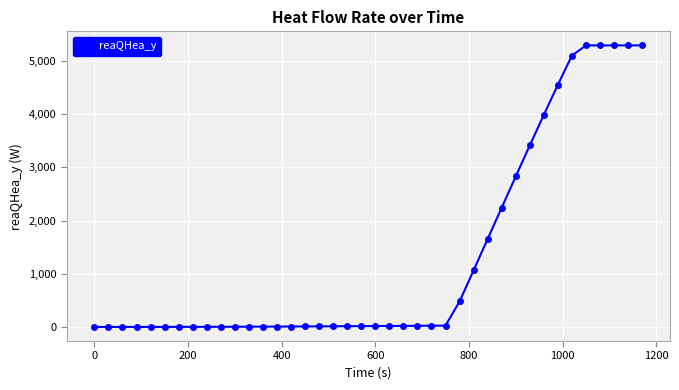

What is the maximum value shown in the chart?

5291.3